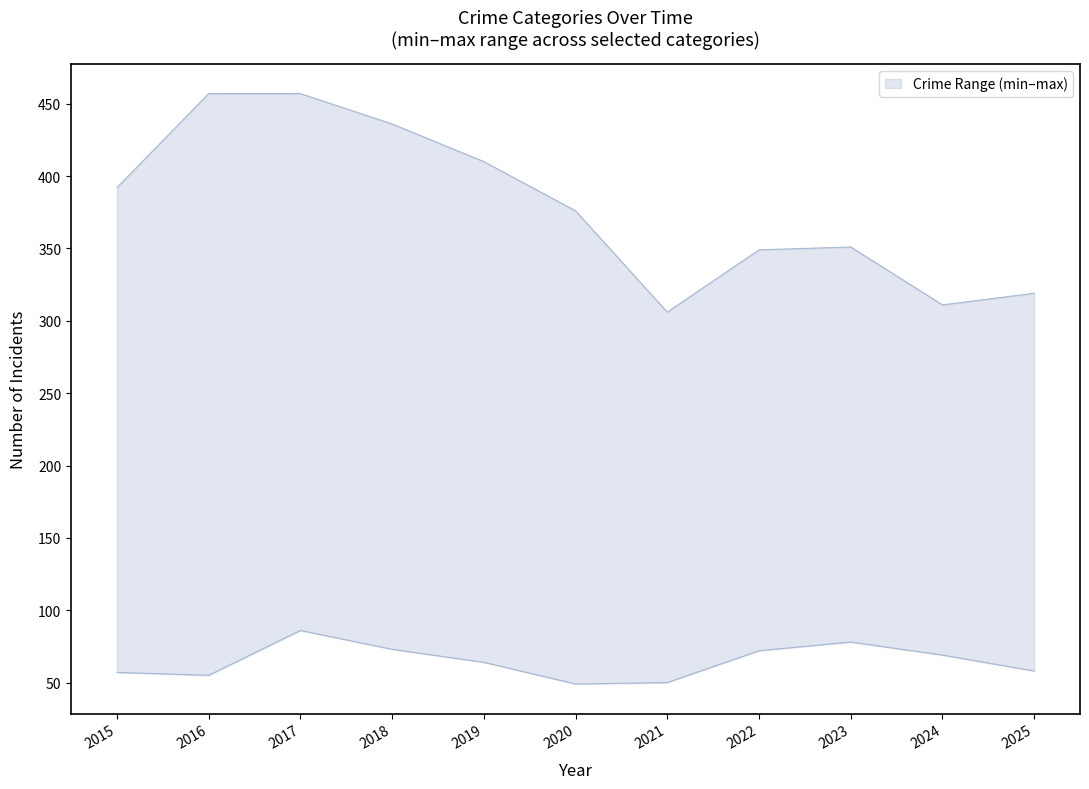

Is it true that Motor Vehicle Theft equals 149 at 2024?

False